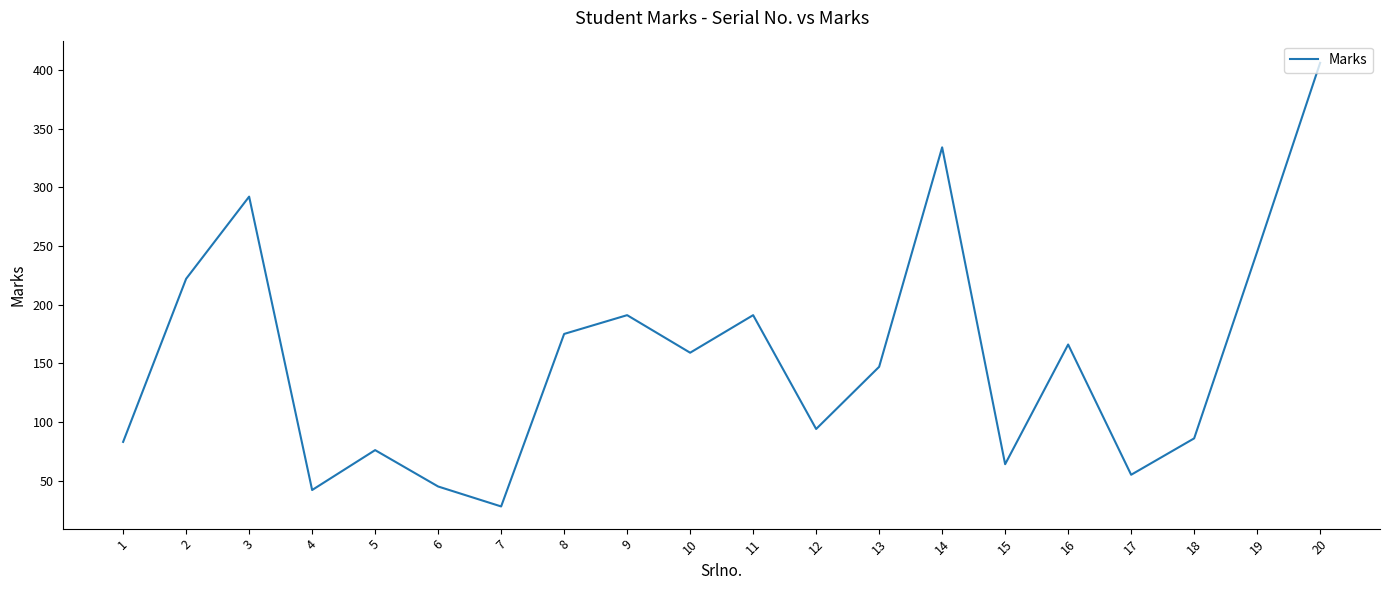

What is the sum of all values?

3101